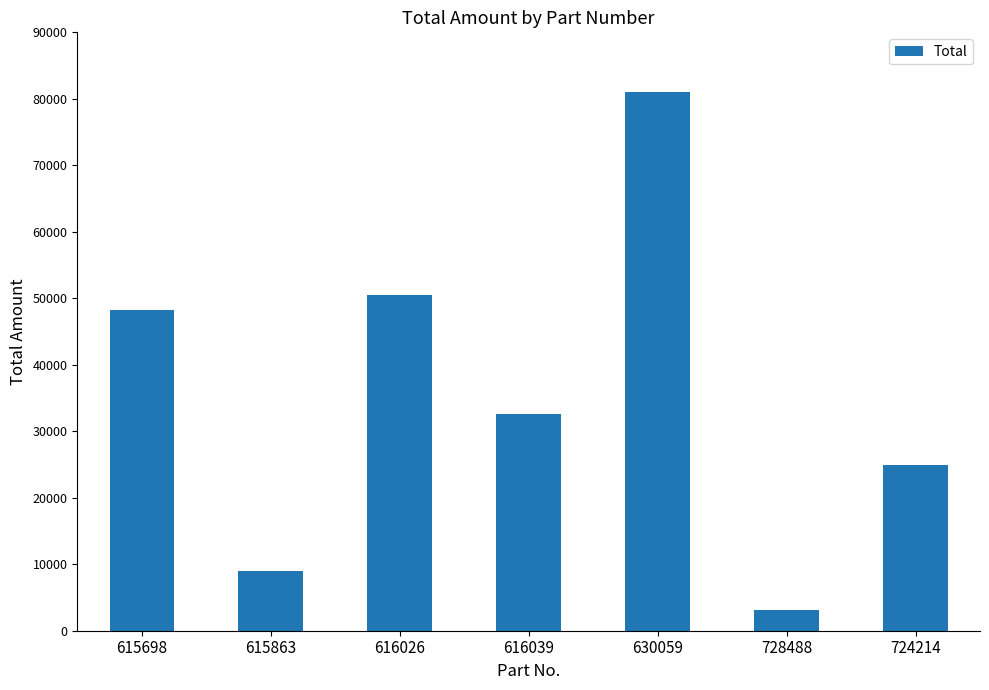

What is the average value?

35622